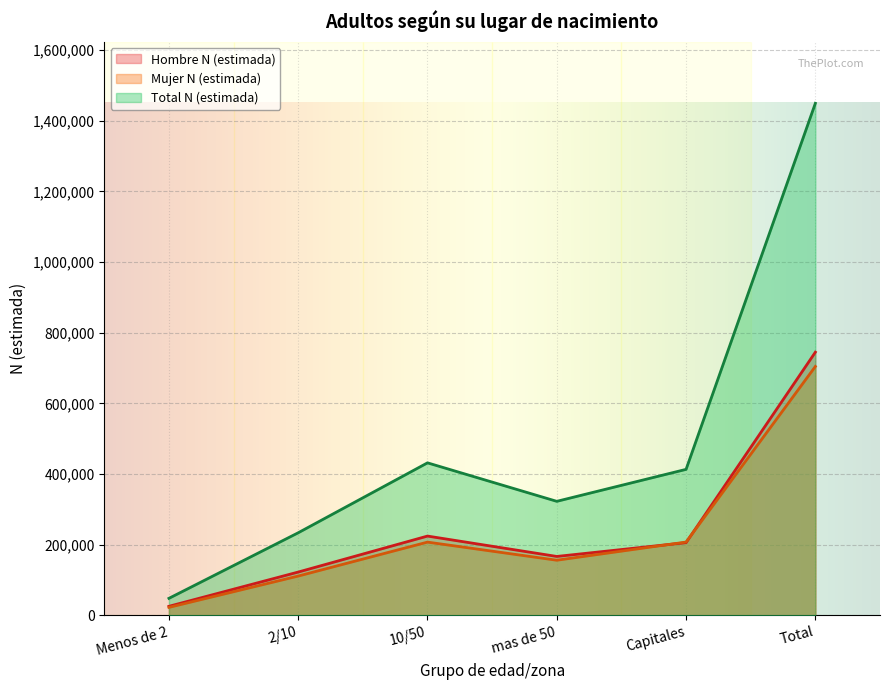

Does the chart display data point markers on the line(s)?

No